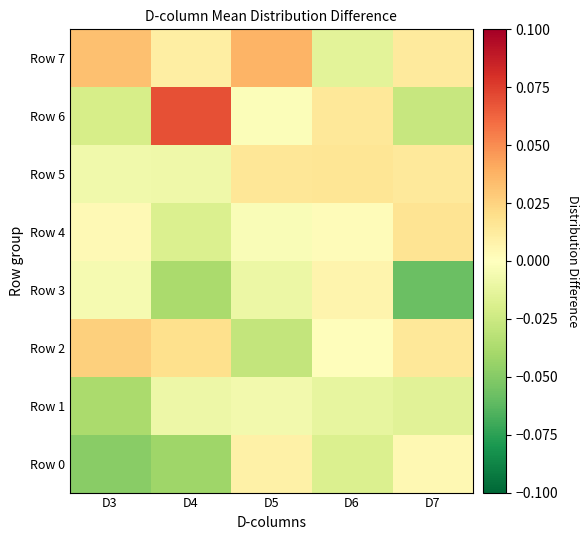

Reading left to right, list all the values displayed in this chart.

Row 0: D3=-0.0	D4=-0.0	D5=0.0	D6=-0.0	D7=0.0
Row 1: D3=-0.0	D4=-0.0	D5=-0.0	D6=-0.0	D7=-0.0
Row 2: D3=0.0	D4=0.0	D5=-0.0	D6=0.0	D7=0.0
Row 3: D3=-0.0	D4=-0.0	D5=-0.0	D6=0.0	D7=-0.1
Row 4: D3=0.0	D4=-0.0	D5=-0.0	D6=0.0	D7=0.0
Row 5: D3=-0.0	D4=-0.0	D5=0.0	D6=0.0	D7=0.0
Row 6: D3=-0.0	D4=0.1	D5=-0.0	D6=0.0	D7=-0.0
Row 7: D3=0.0	D4=0.0	D5=0.0	D6=-0.0	D7=0.0